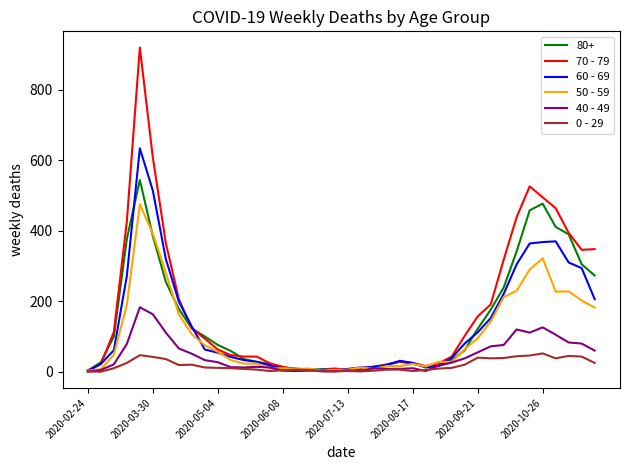

True or false: 70 - 79 has more than 2 points higher than both neighbors.

True